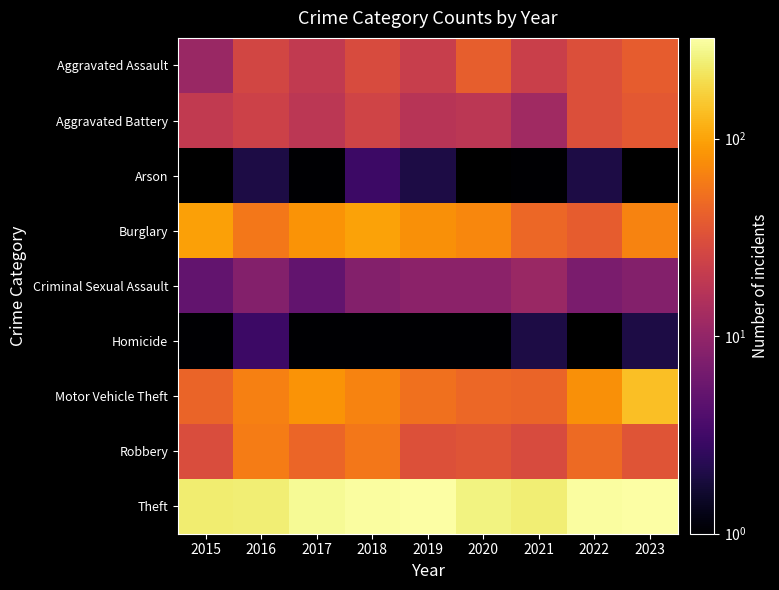

Which series has the largest total across all categories?

Theft